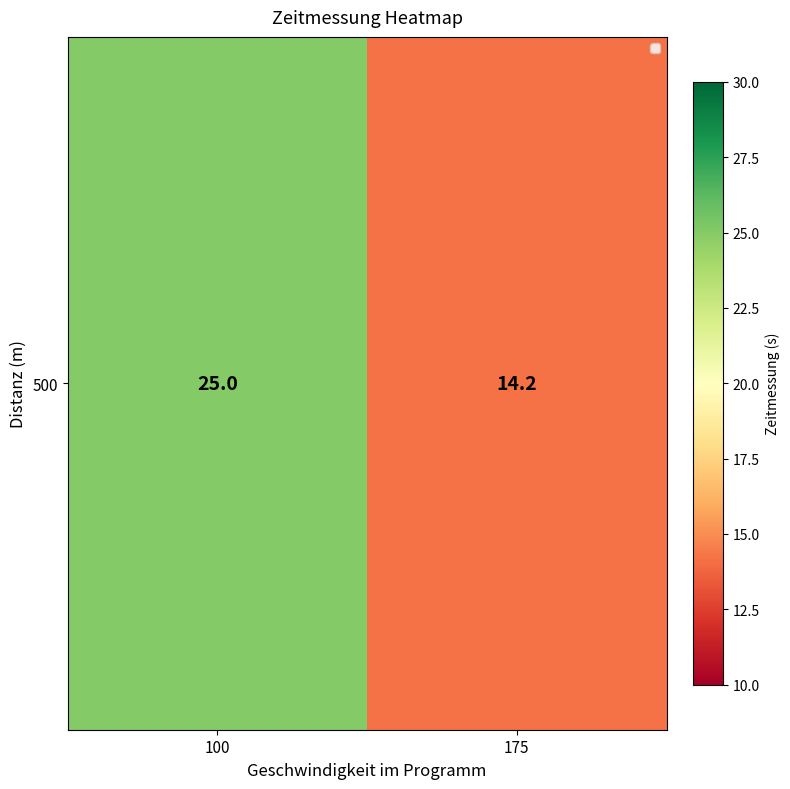

Is it true that the value at 175 is 21.9?

False